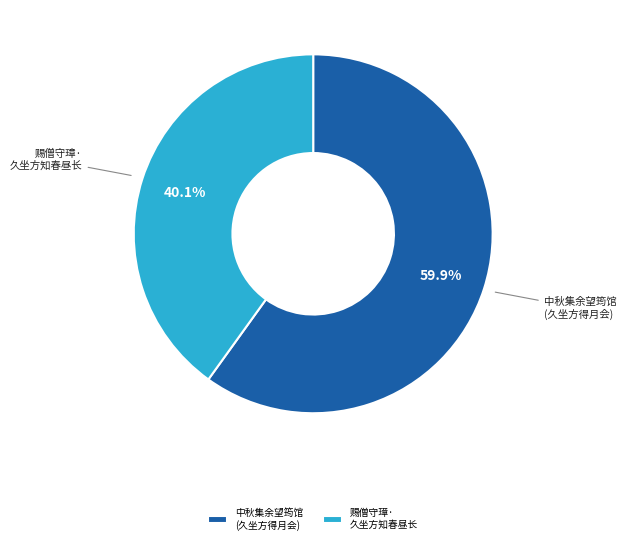

Which slice is the largest?

中秋集余望筠馆 (久坐方得月会)